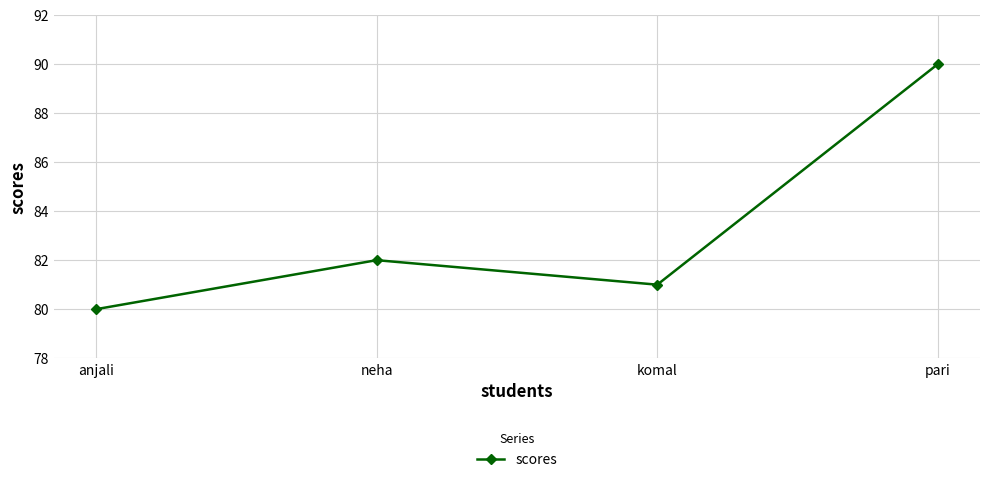

Between komal and pari, which is larger?

pari